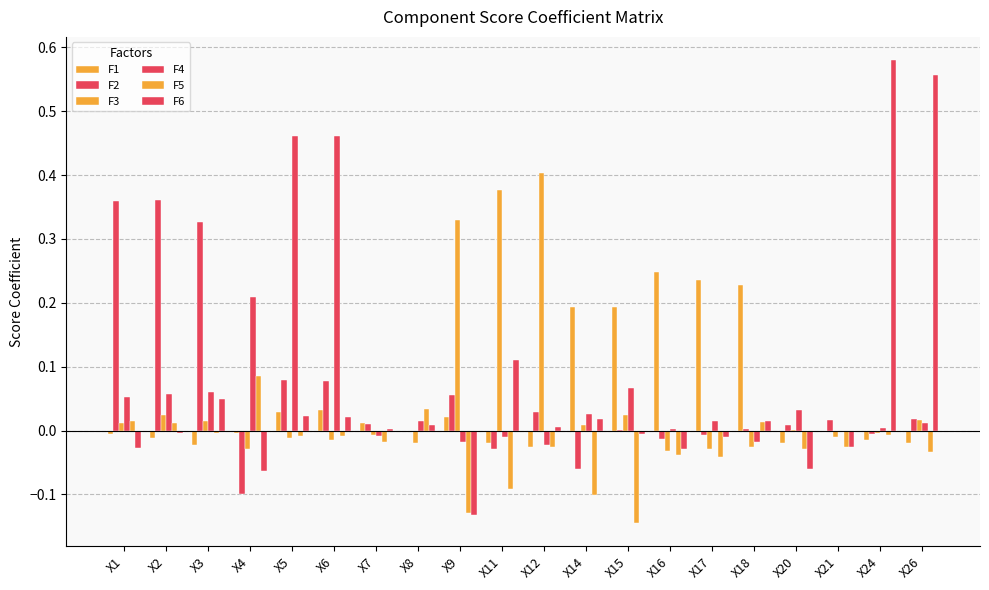

How many distinct data groups are displayed?

6